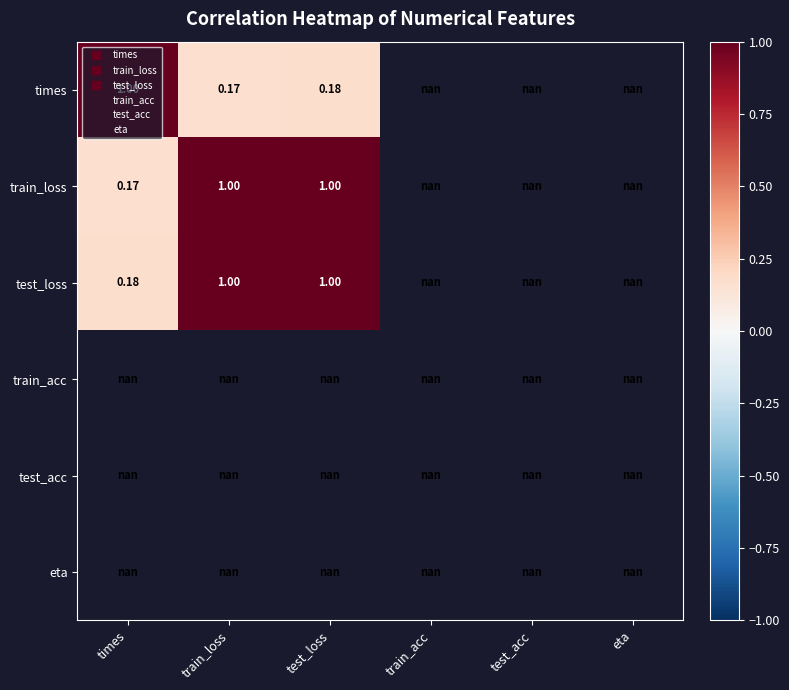

What is the sum of the test_loss values at times and test_loss?

1.2